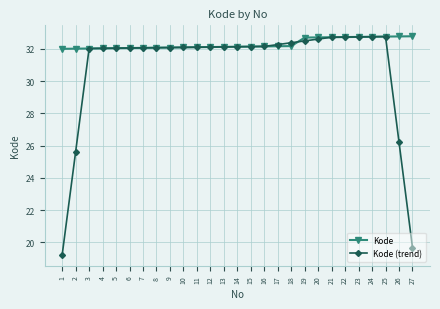

What is the maximum value for Kode?

32.8